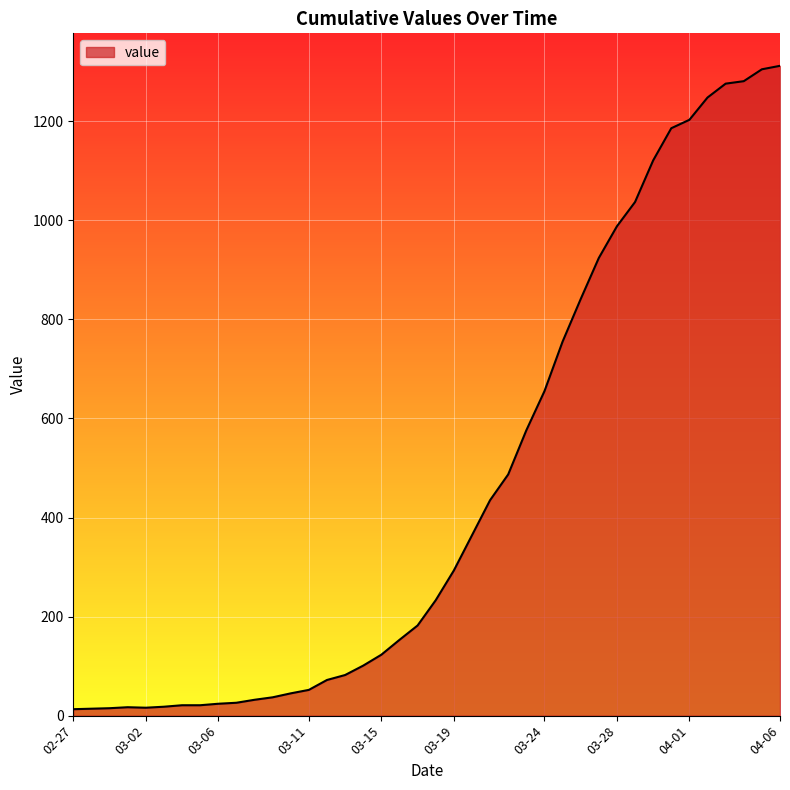

What is the greatest value displayed?

1312